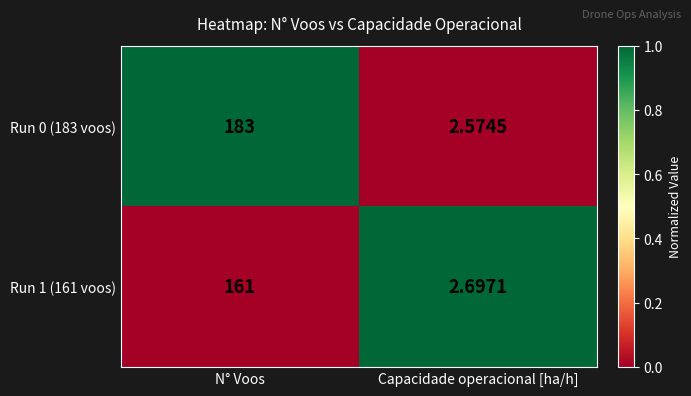

Where is Run 1 (161 voos) nearest to the value 81?

Capacidade operacional [ha/h]